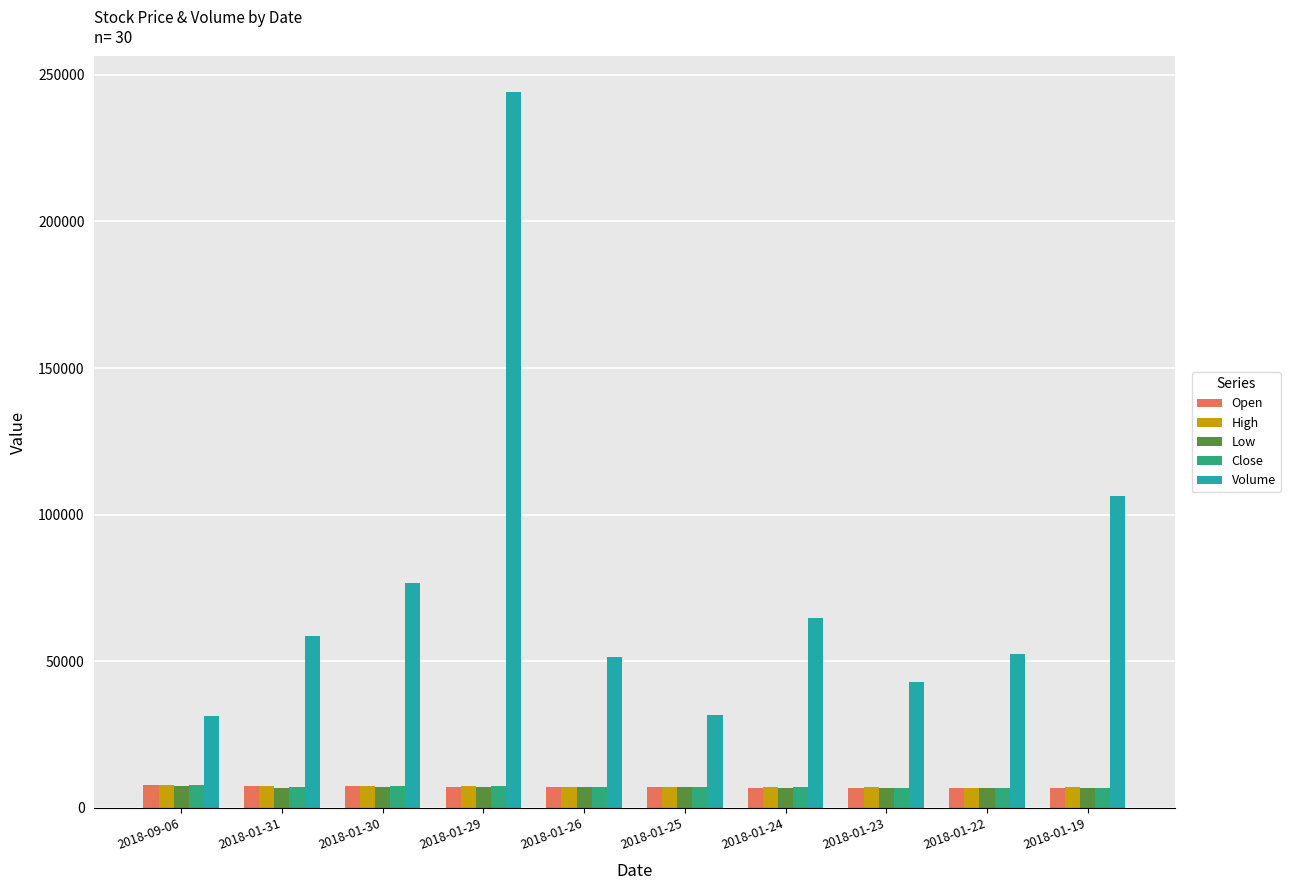

How many data points does each series have?

10